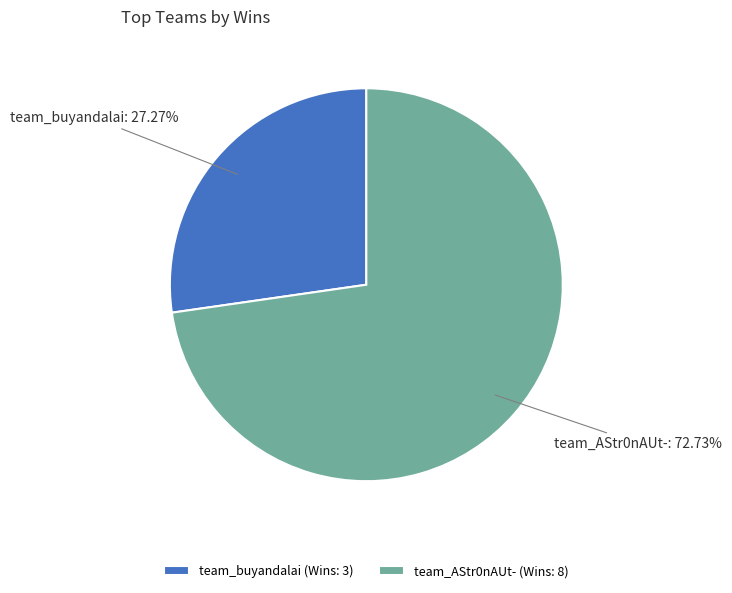

Which has a higher value, team_buyandalai or team_AStr0nAUt-?

team_AStr0nAUt-